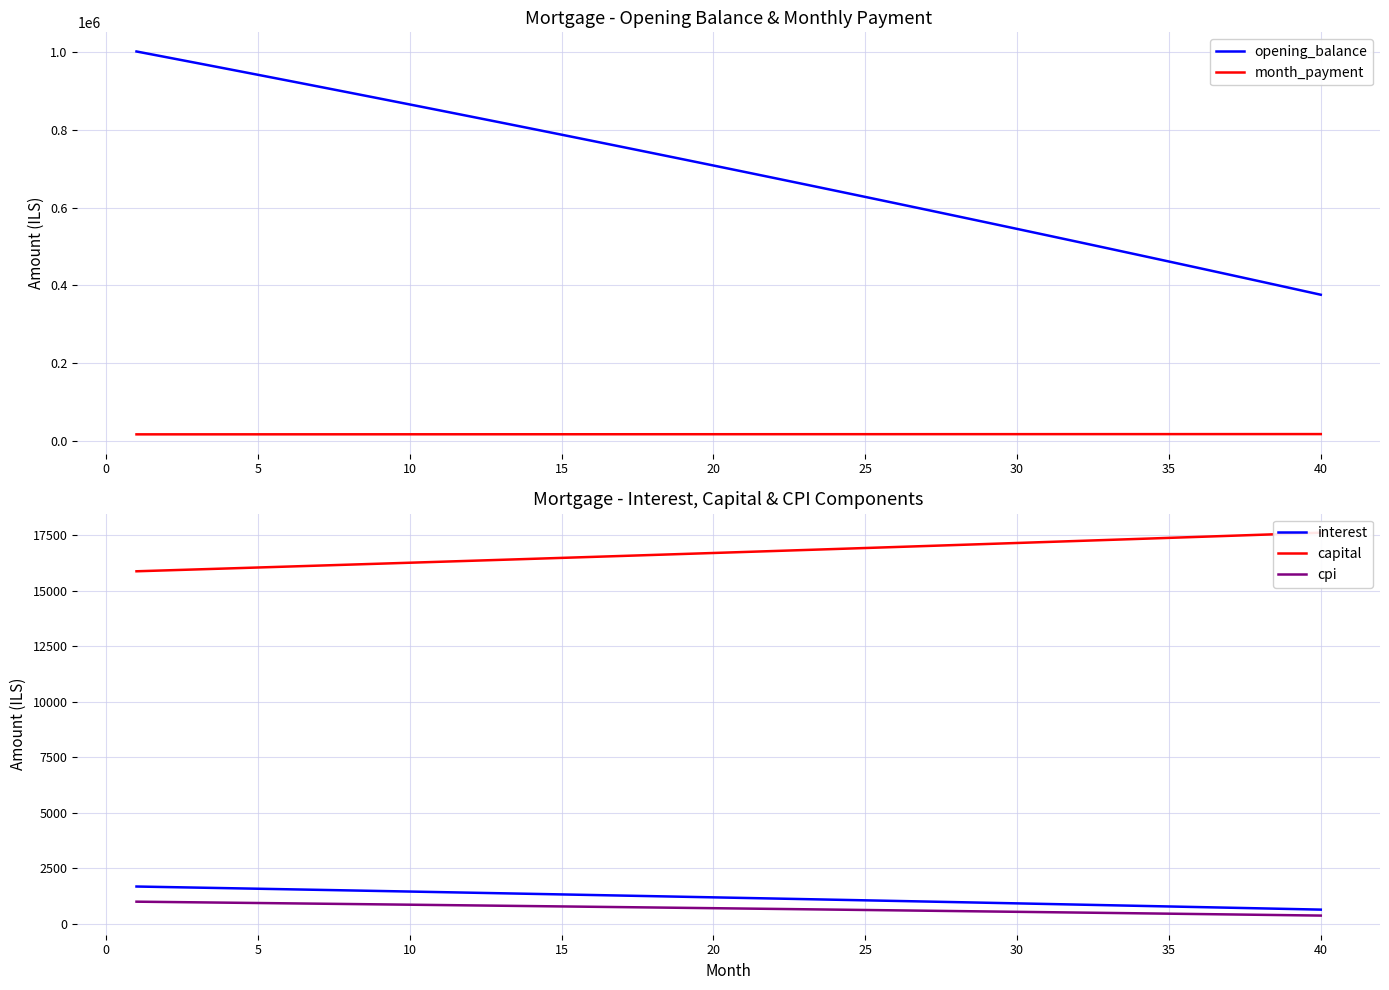

True or false: month_payment and opening_balance cross at least once.

False